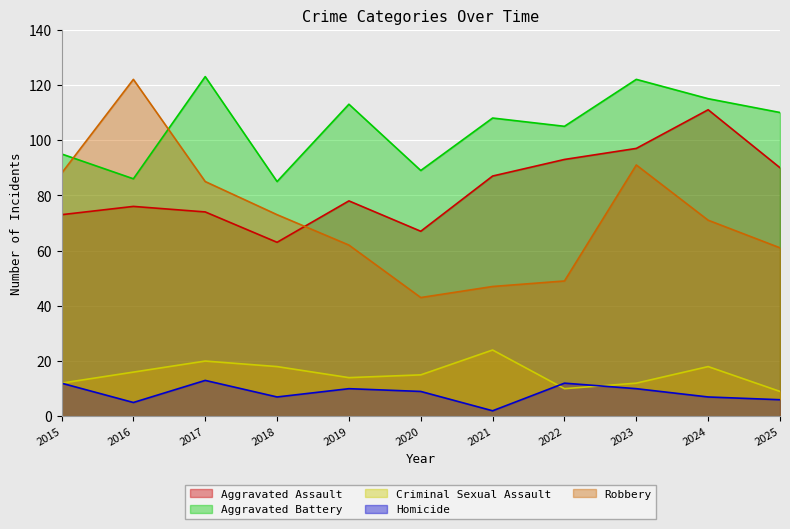

What is the smallest value displayed?

2